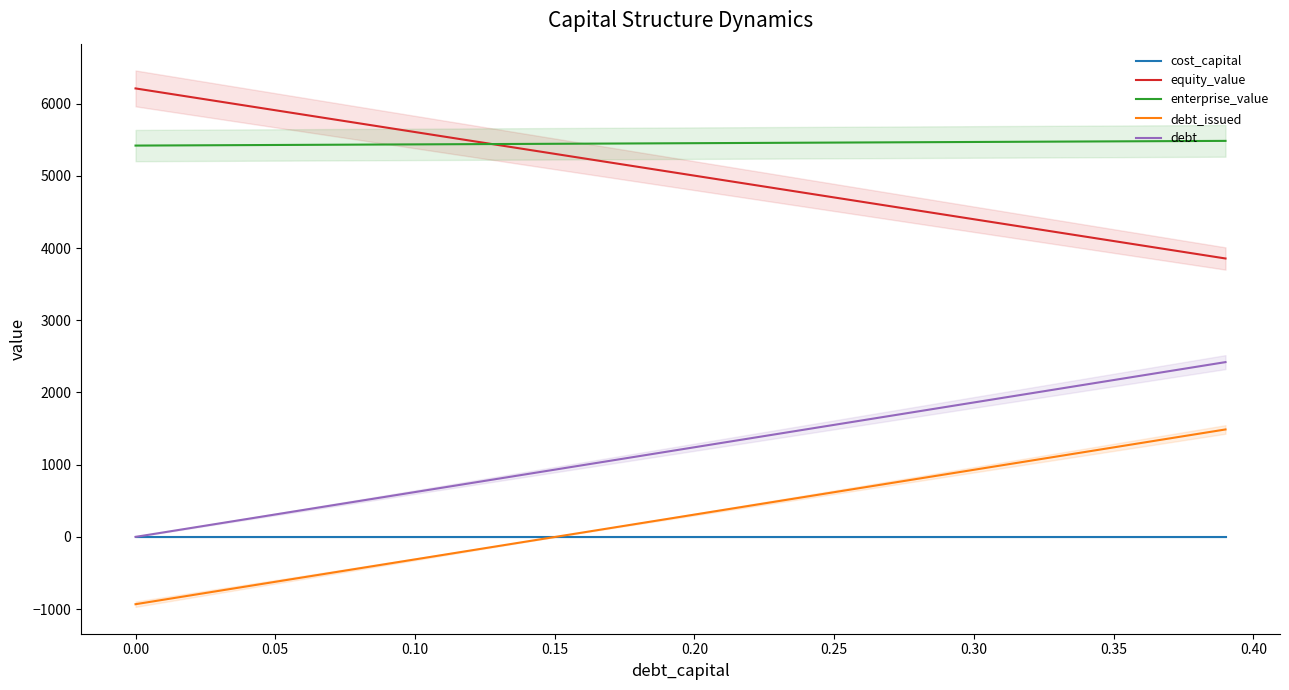

What is the minimum value shown in the chart?

-932.7